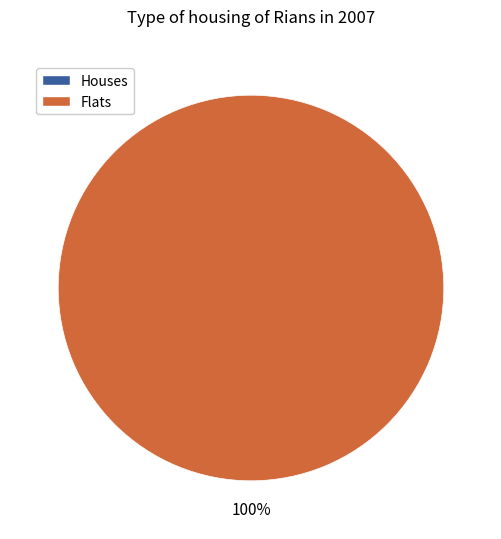

Rank the categories by value from highest to lowest.

1, 0